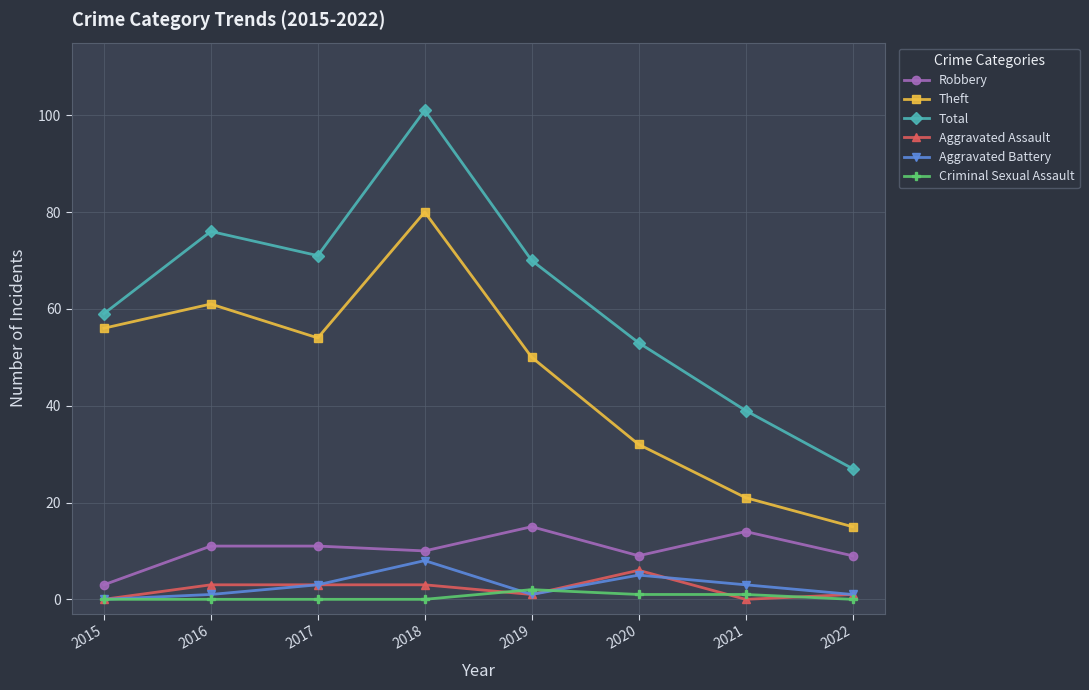

How many interior local valleys does the Total series have?

1